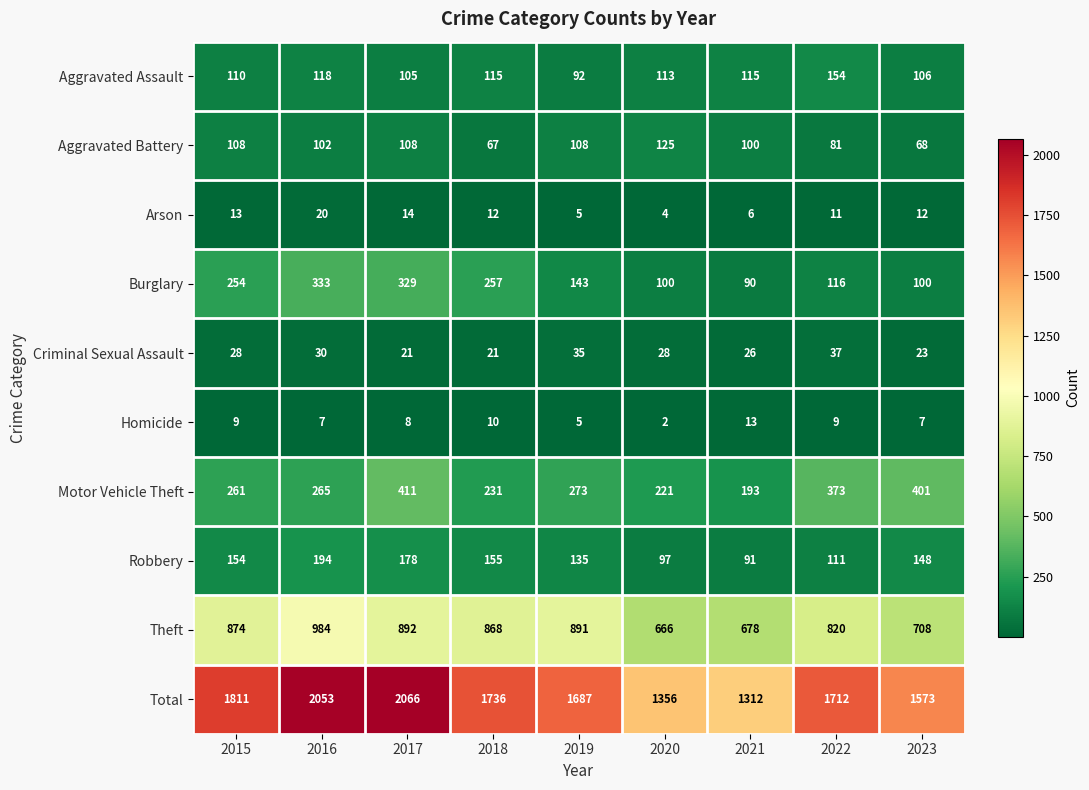

At which label is Aggravated Assault closest to 123?

2016